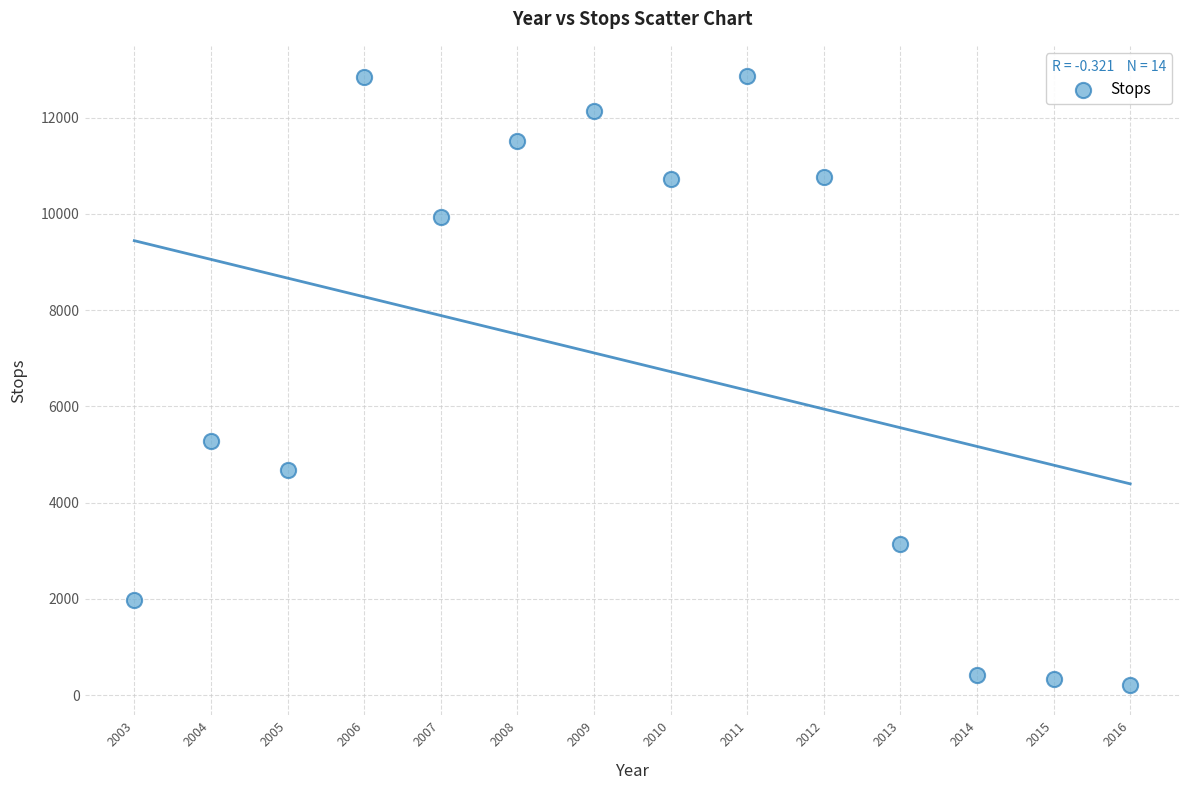

What is the range of X values (max minus min)?

13